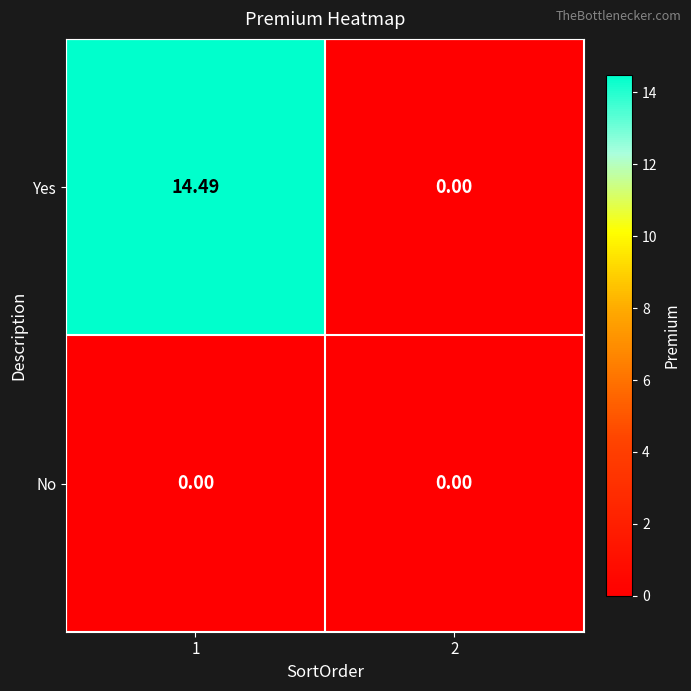

What is the maximum value shown in the chart?

14.5